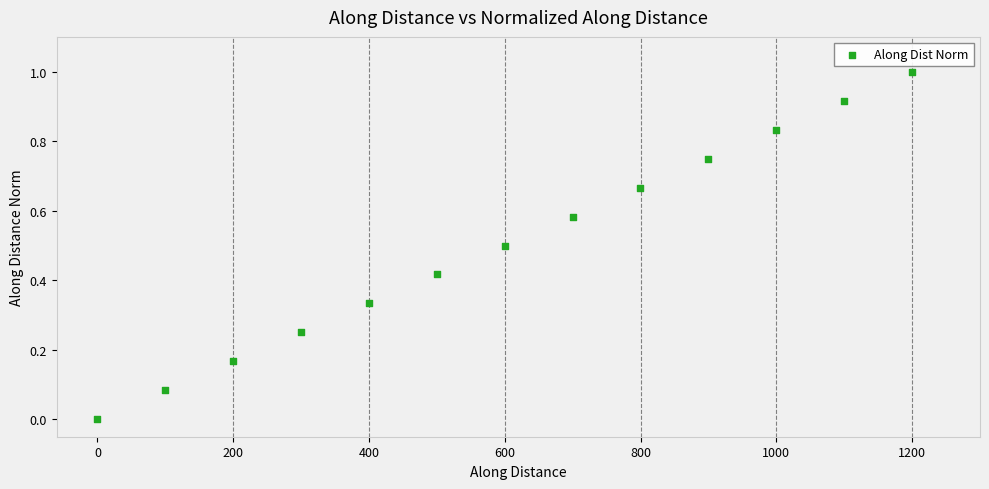

What is the range of Y values (max minus min)?

1.0